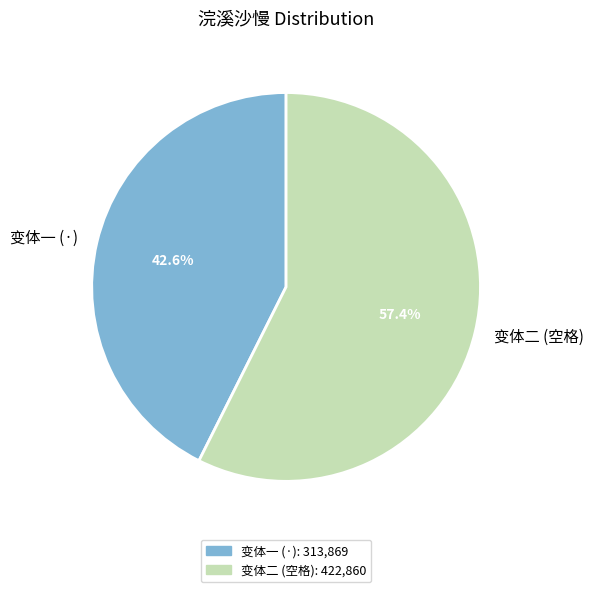

How many segments does this pie chart have?

2